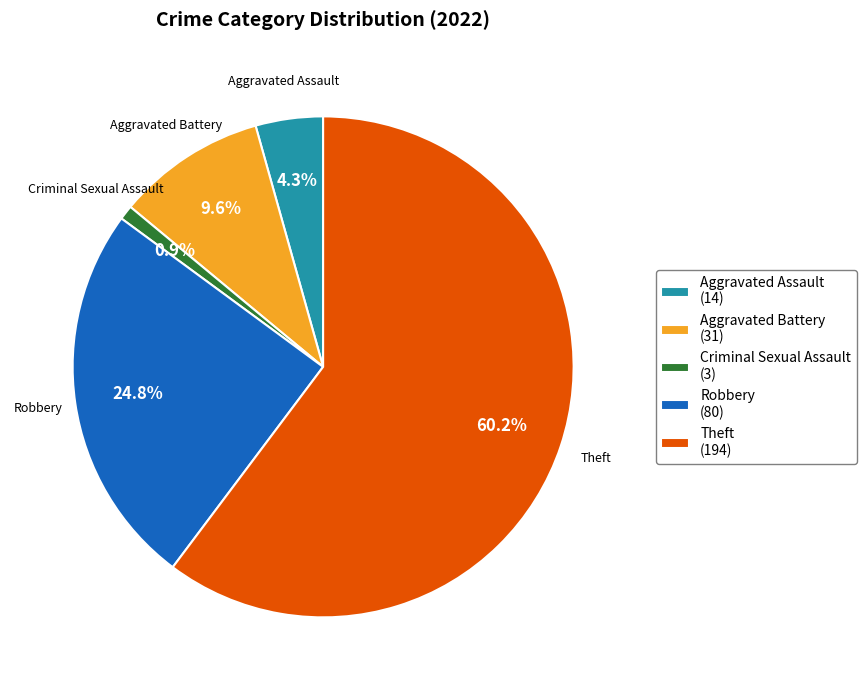

The Aggravated Battery slice represents 1% of the pie. True or false?

False